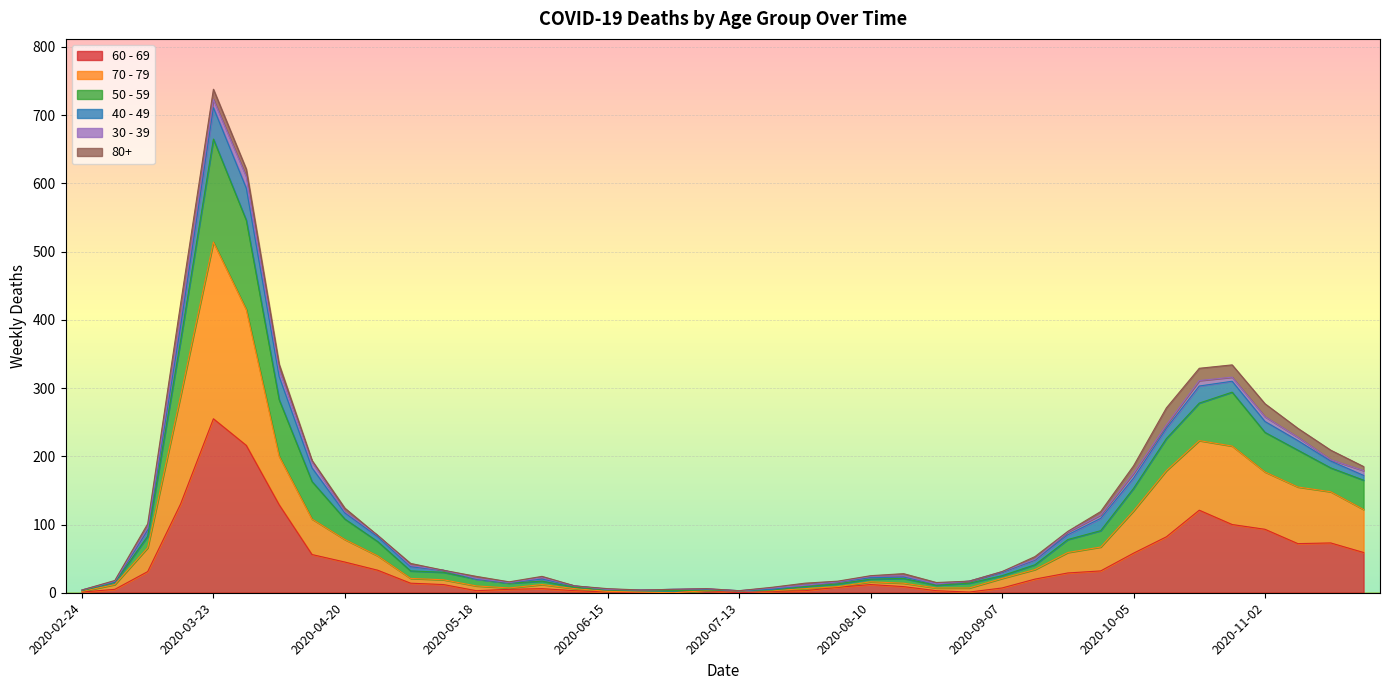

At which category is the sum across all series the highest?

2020-03-23